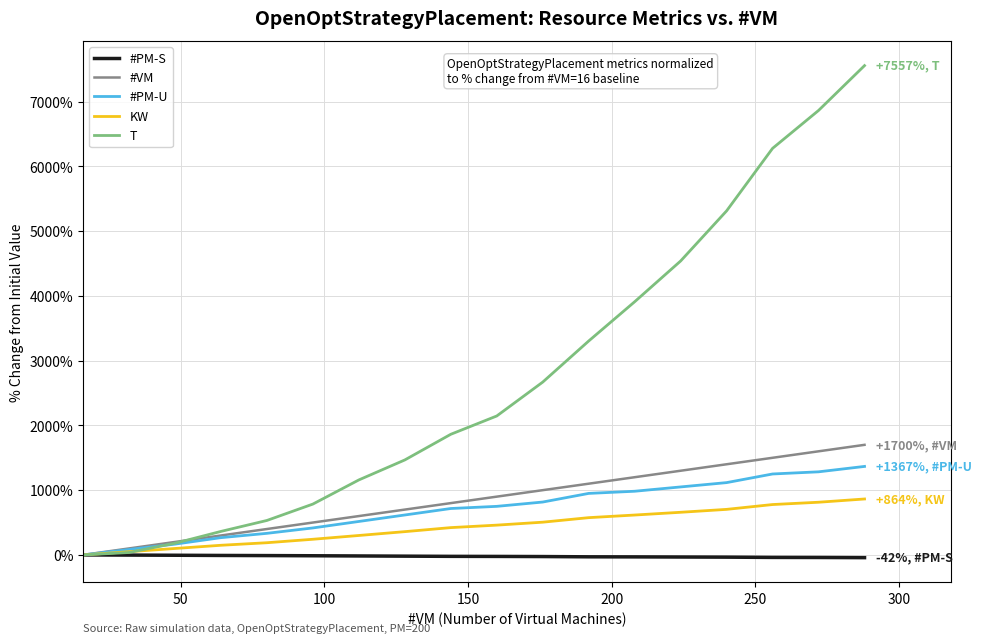

Count the number of categories in the chart.

18